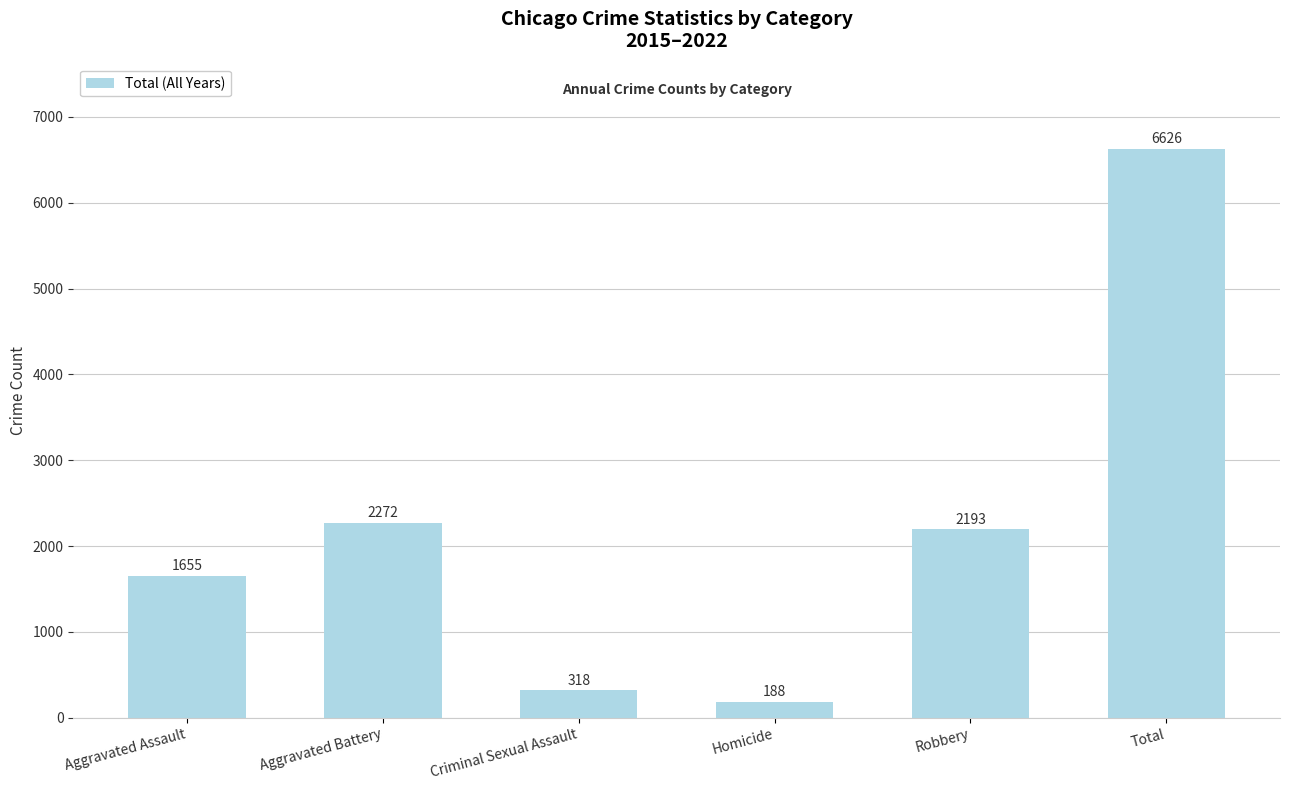

At which label is the value closest to 3407?

Aggravated Battery